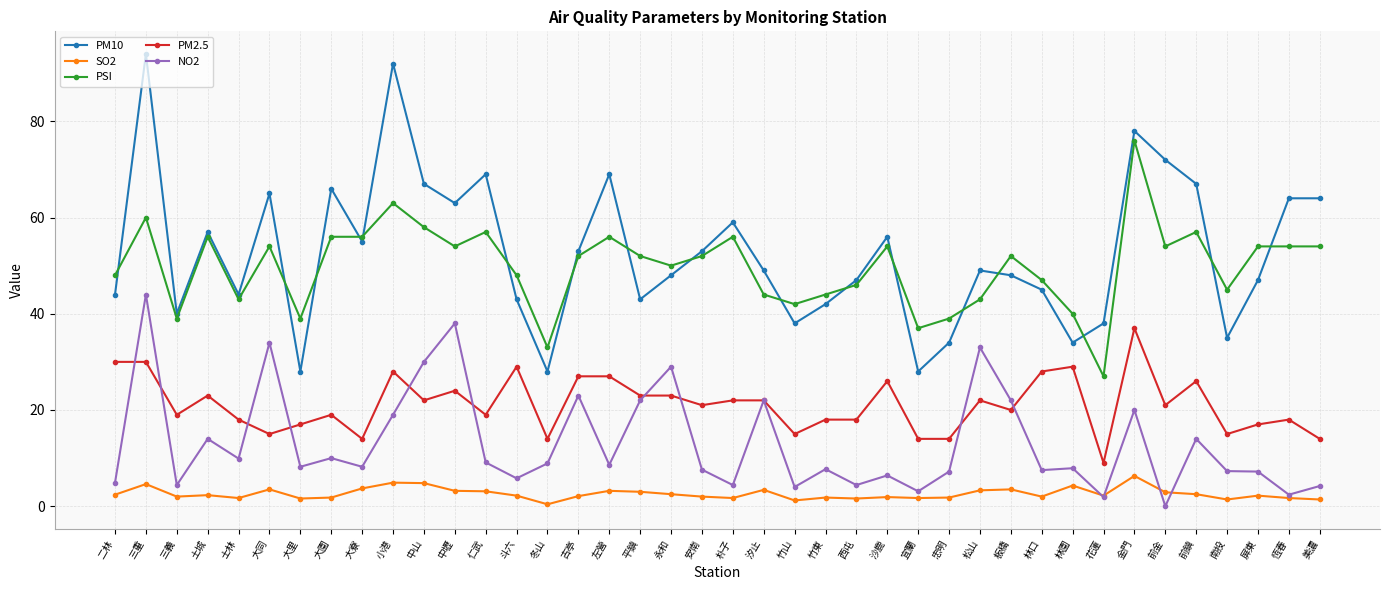

True or false: PM2.5 and PSI intersect in this chart.

False